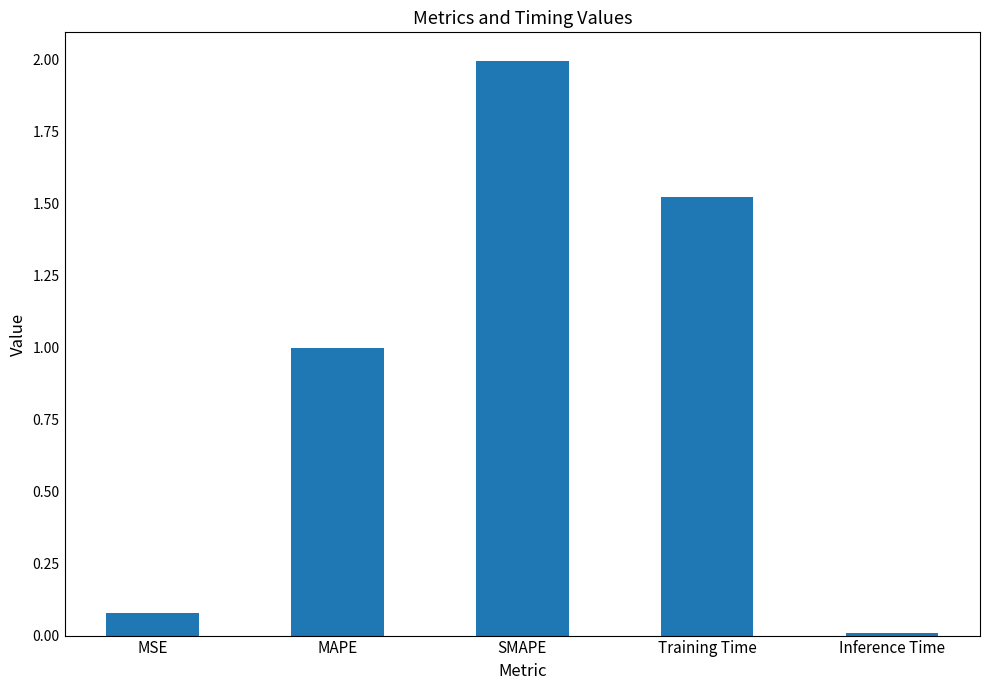

Rank the categories by value from highest to lowest.

SMAPE, Training Time, MAPE, MSE, Inference Time